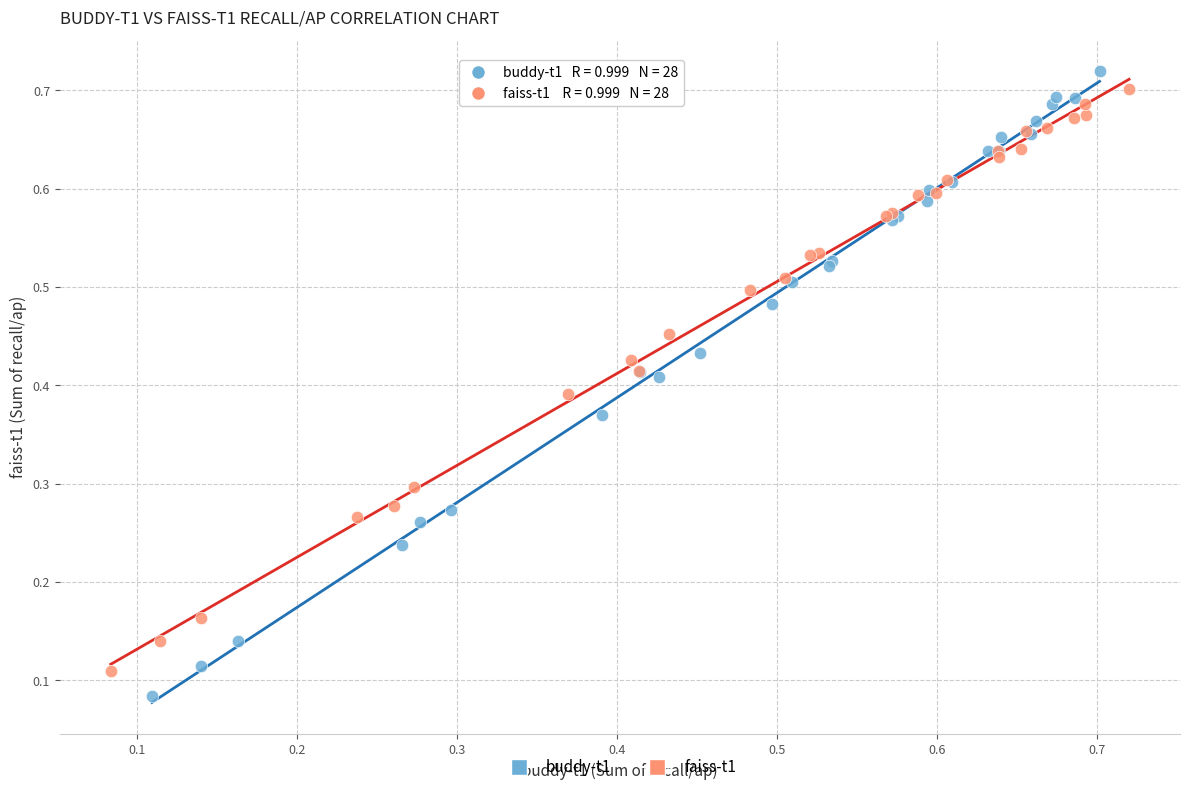

Which series has the widest spread of Y values?

buddy-t1